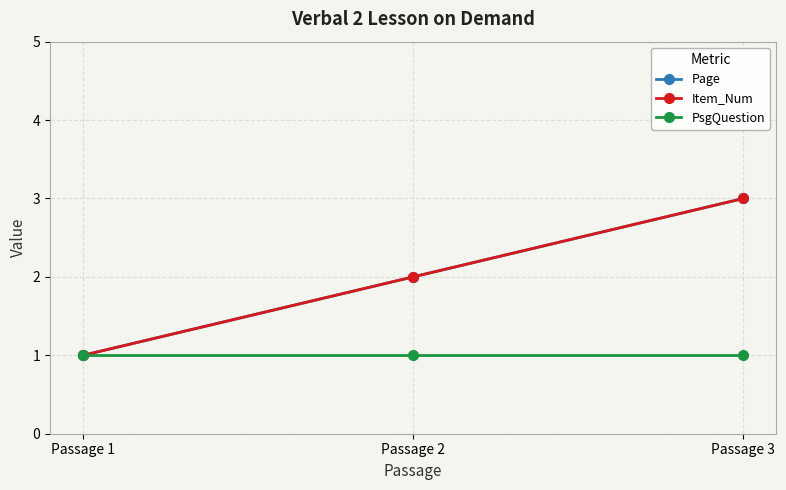

At which category is the sum across all series the highest?

Passage 3